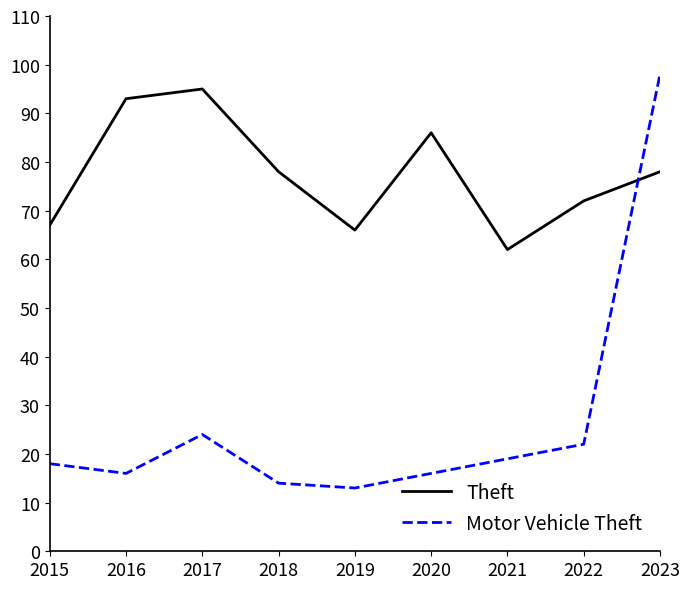

Does the chart have visible grid lines?

No